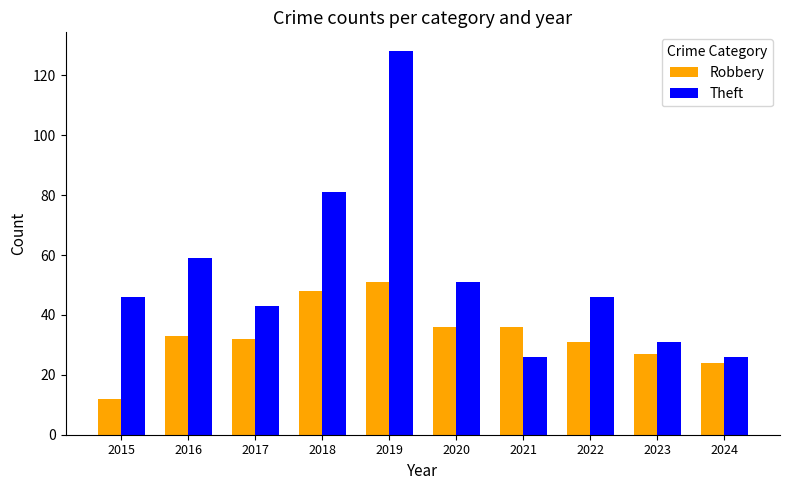

What is the difference between the highest and lowest values at 2023?

4